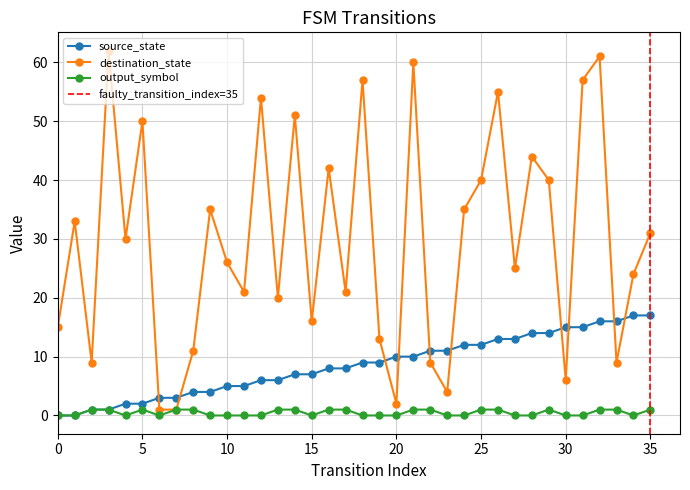

Is it true that destination_state equals 33 at 32?

False